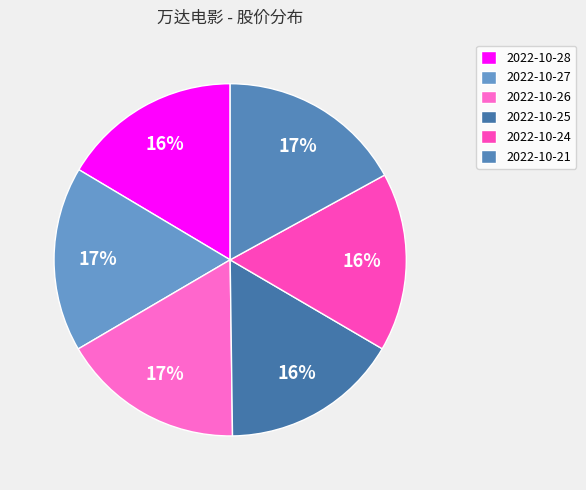

How many slices are in this pie chart?

6